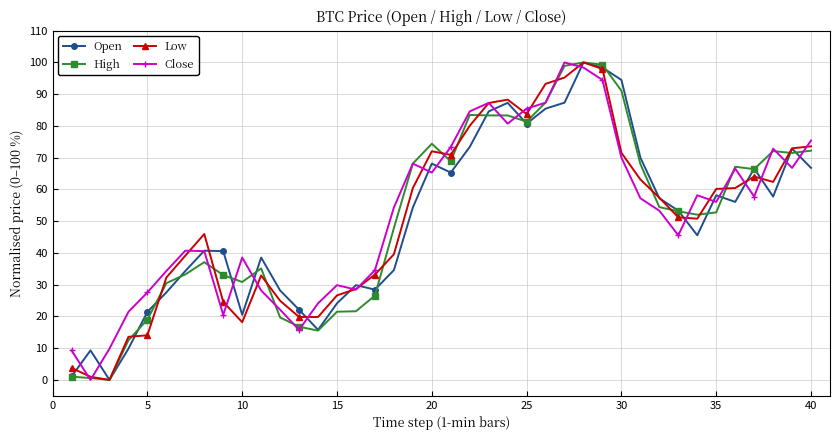

At how many categories does at least one series exceed 8?

40